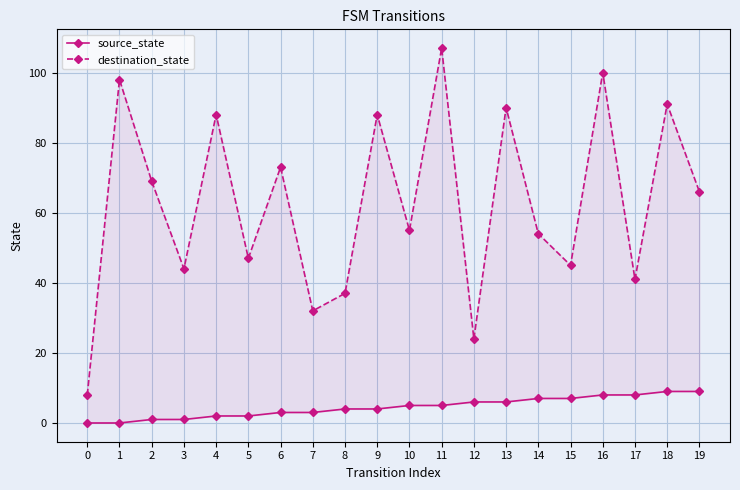

Reading left to right, extract all data points from this chart.

source_state: 0=0	1=0	2=1	3=1	4=2	5=2	6=3	7=3	8=4	9=4	10=5	11=5	12=6	13=6	14=7	15=7	16=8	17=8	18=9	19=9
destination_state: 0=8	1=98	2=69	3=44	4=88	5=47	6=73	7=32	8=37	9=88	10=55	11=107	12=24	13=90	14=54	15=45	16=100	17=41	18=91	19=66